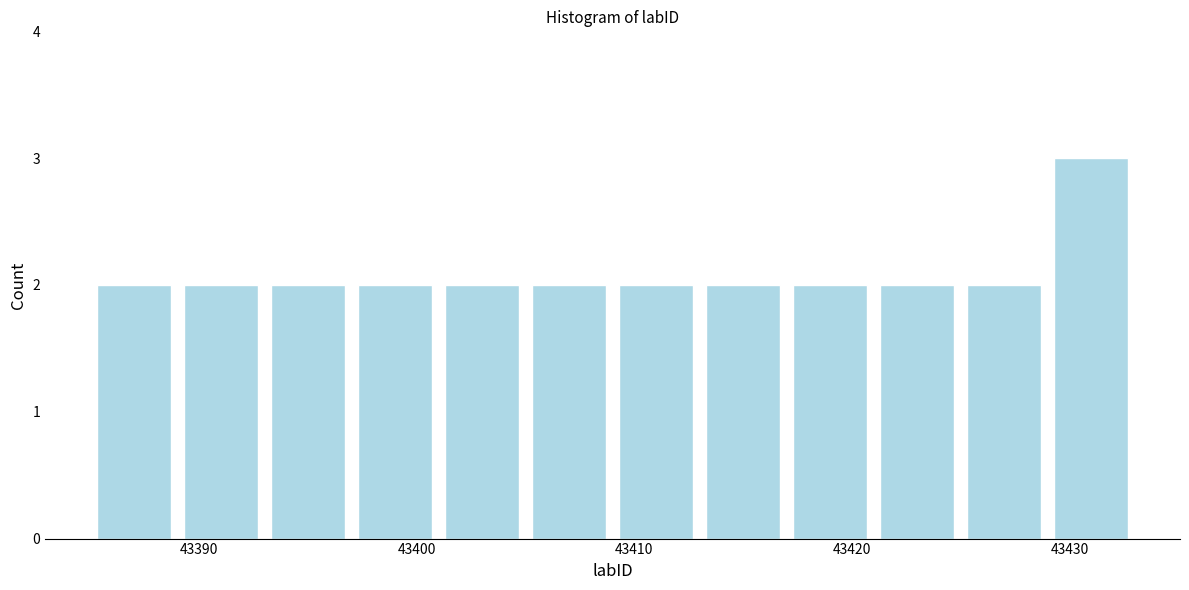

Reading left to right, list every bar in this chart as the range it spans on the x-axis followed by its height. The values are not printed on the chart, so give them approximately, as read against the axis.

43385 to 43389: 2
43389 to 43393: 2
43393 to 43397: 2
43397 to 43401: 2
43401 to 43405: 2
43405 to 43409: 2
43409 to 43413: 2
43413 to 43417: 2
43417 to 43421: 2
43421 to 43425: 2
43425 to 43429: 2
43429 to 43433: 3